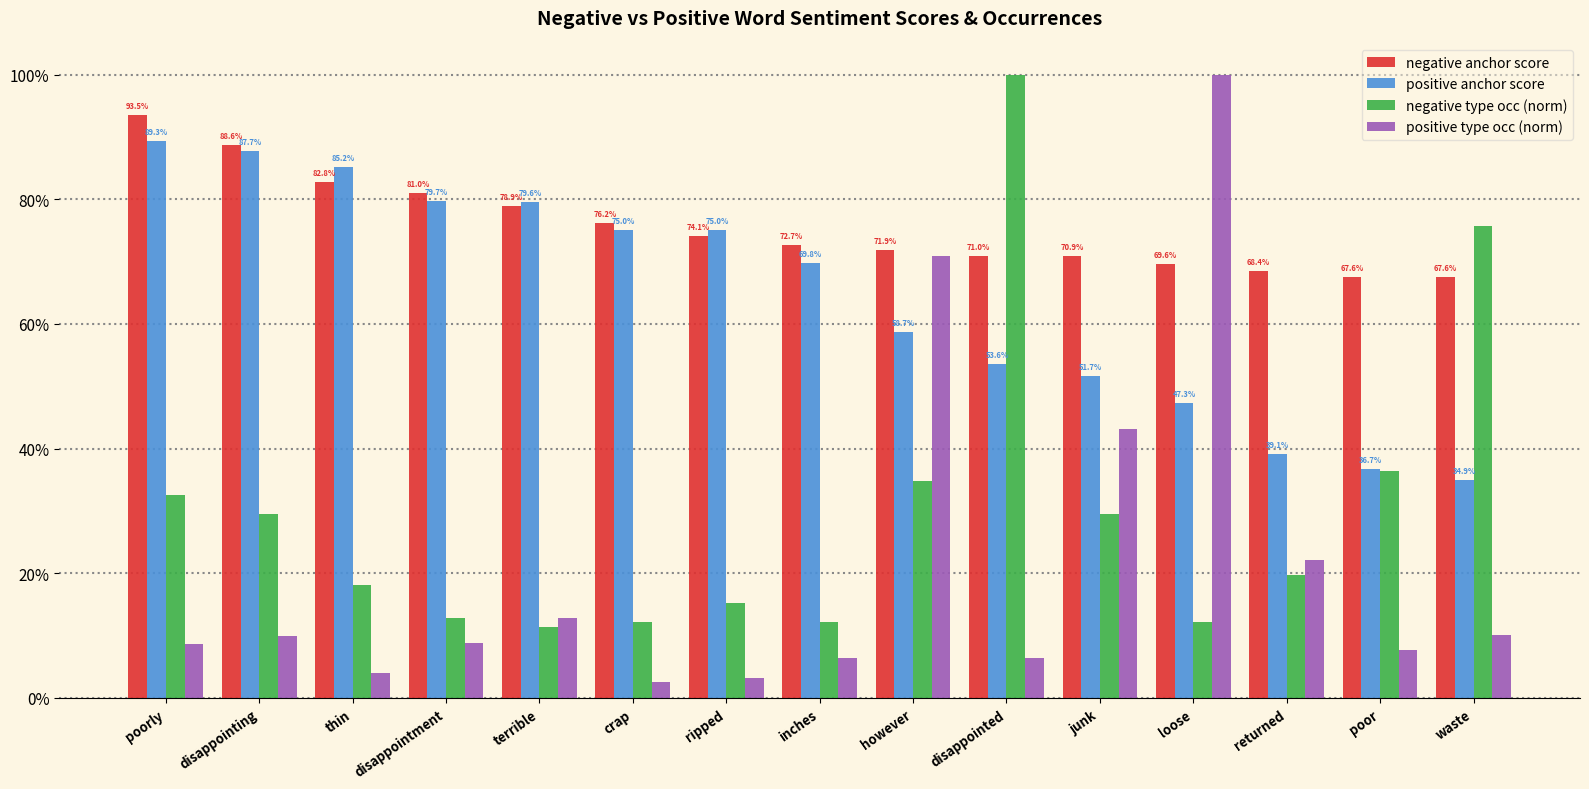

Does the chart contain any negative values?

No